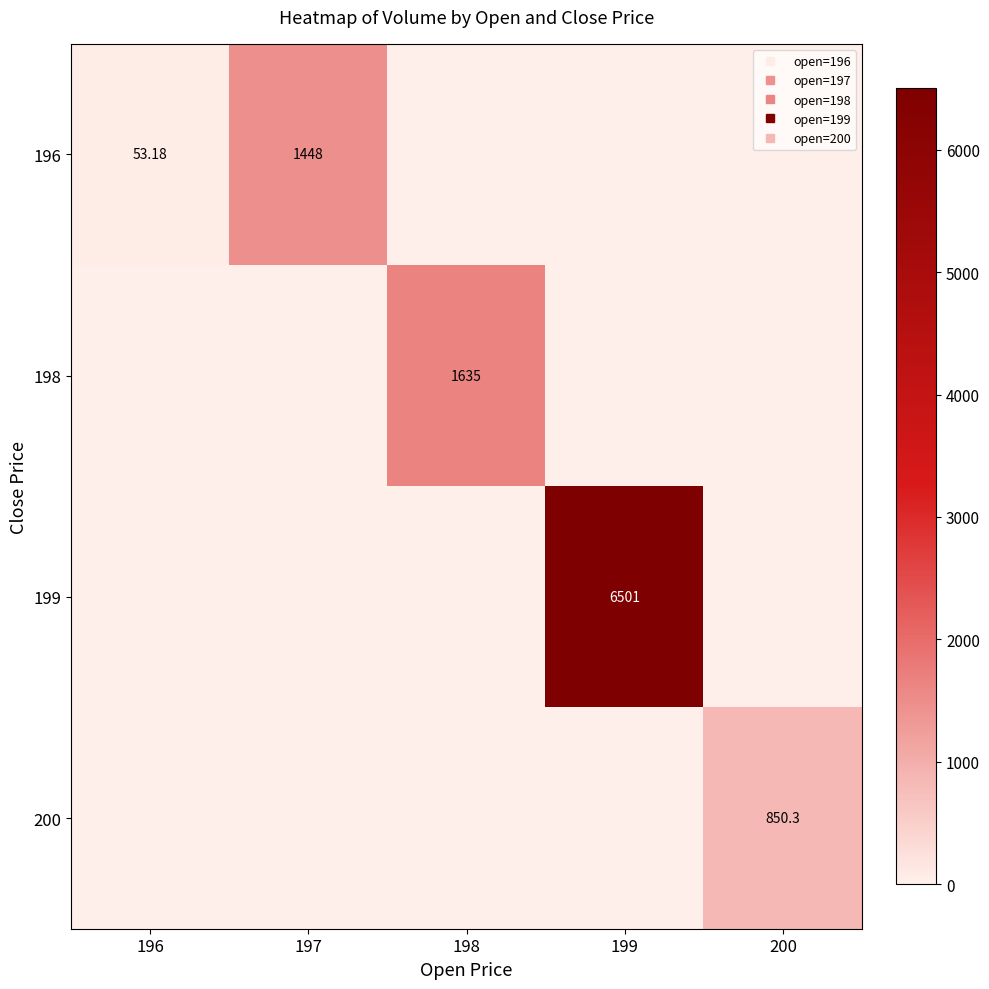

Is it true that 199 equals 4321.5 at 198?

False